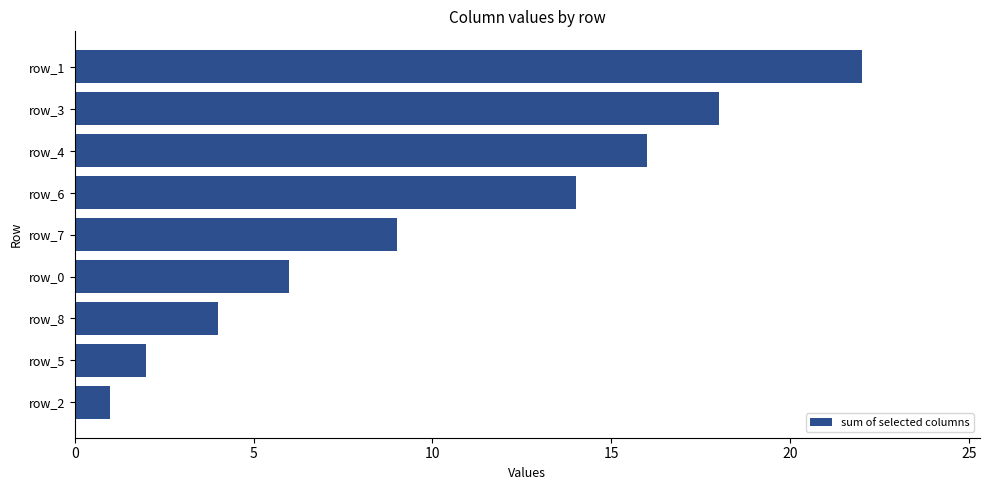

Which has a higher value, row_2 or row_3?

row_3